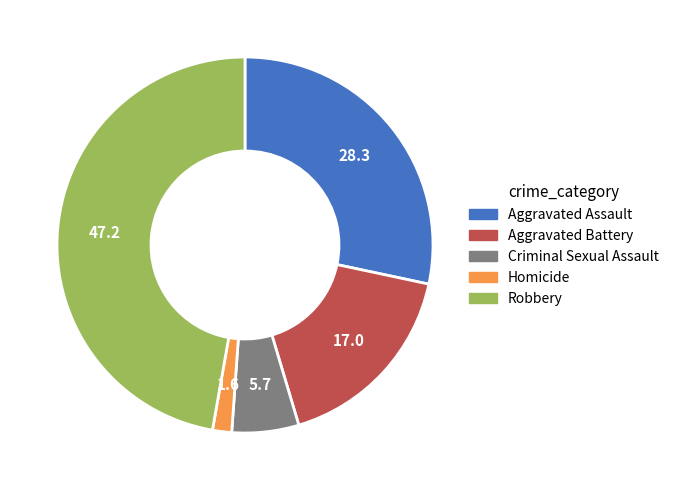

Is it true that Robbery is 36% of the pie?

False